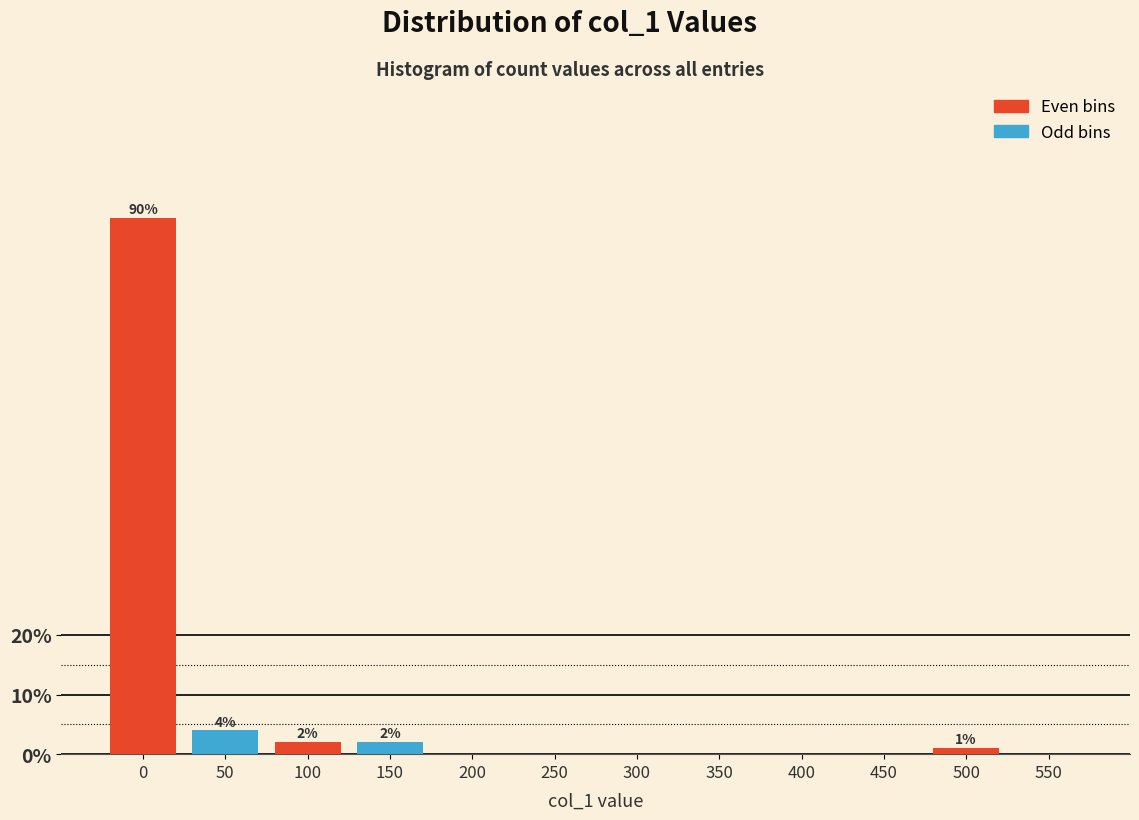

Reading right to left, what are all the values shown in this chart?

550=0	500=1	450=0	400=0	350=0	300=0	250=0	200=0	150=2	100=2	50=4	0=90